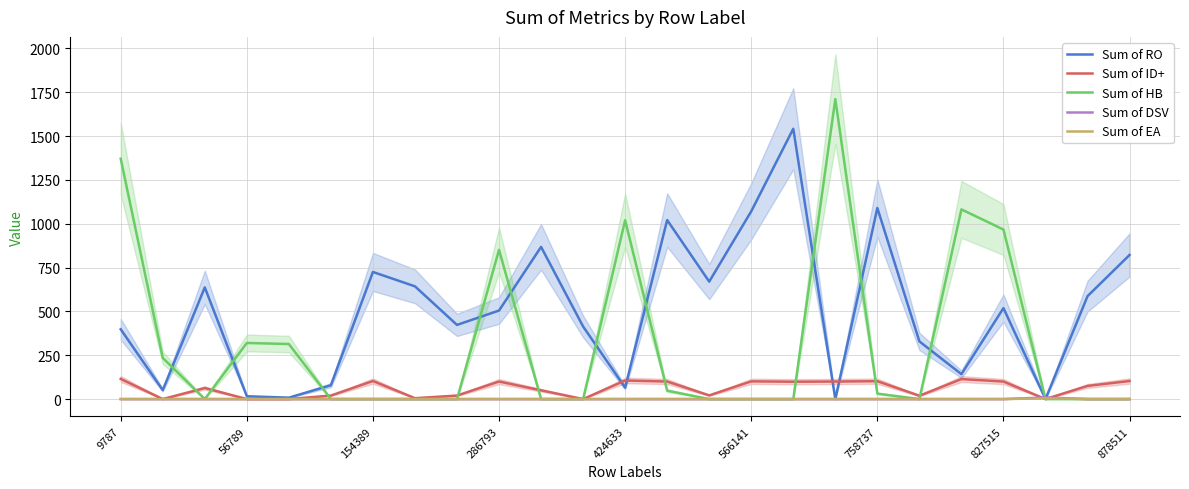

At which label does Sum of EA reach its minimum?

9787